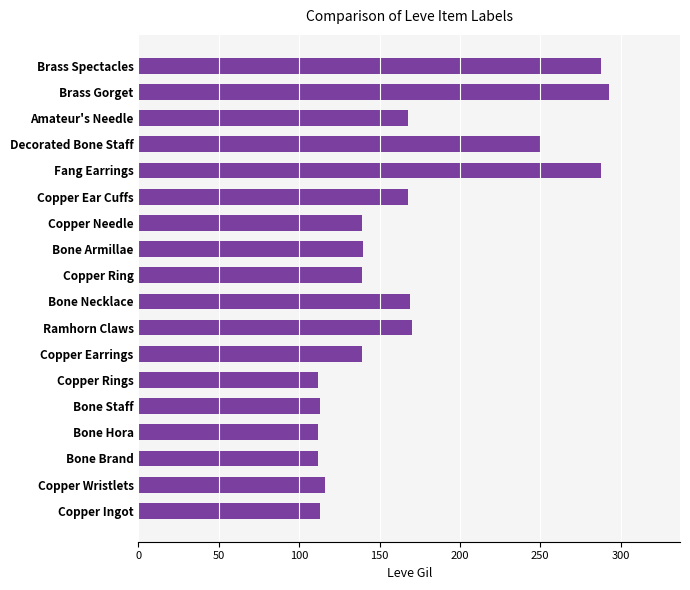

What is the minimum value shown in the chart?

112